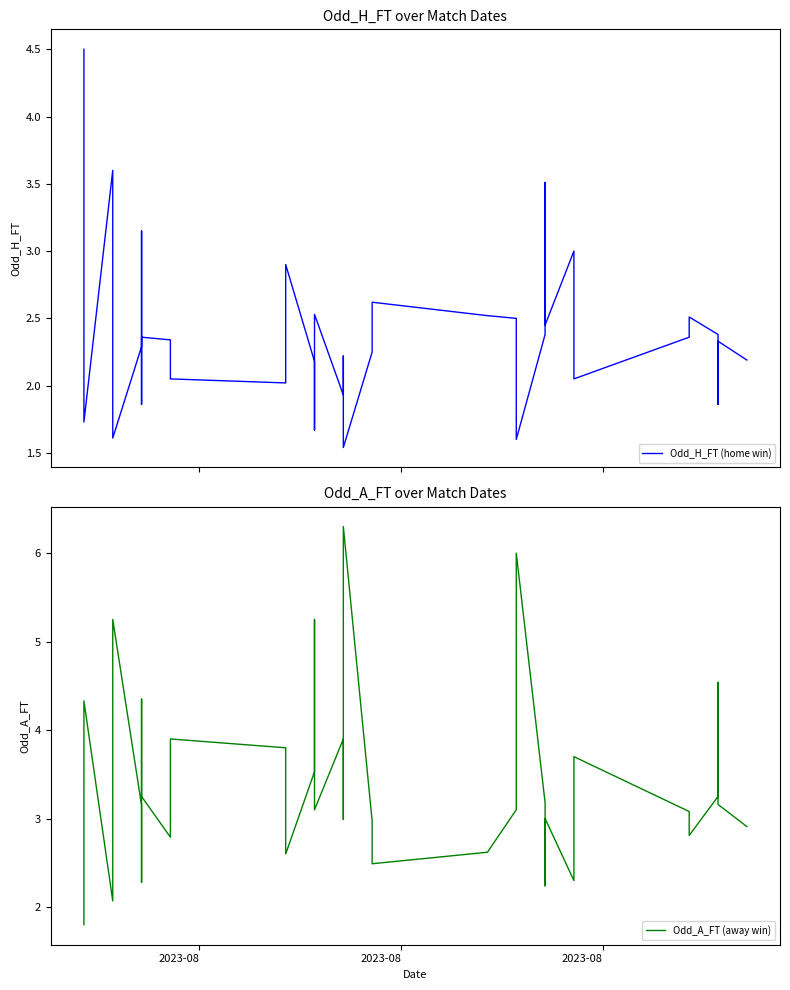

Rank the series by their maximum value, from highest to lowest.

Odd_A_FT (away win), Odd_H_FT (home win)